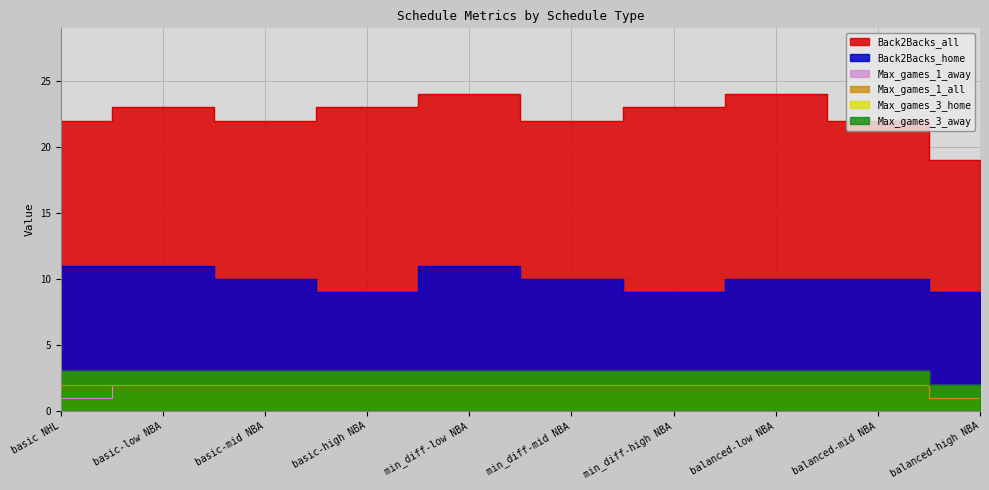

Does the chart display data point markers on the line(s)?

No